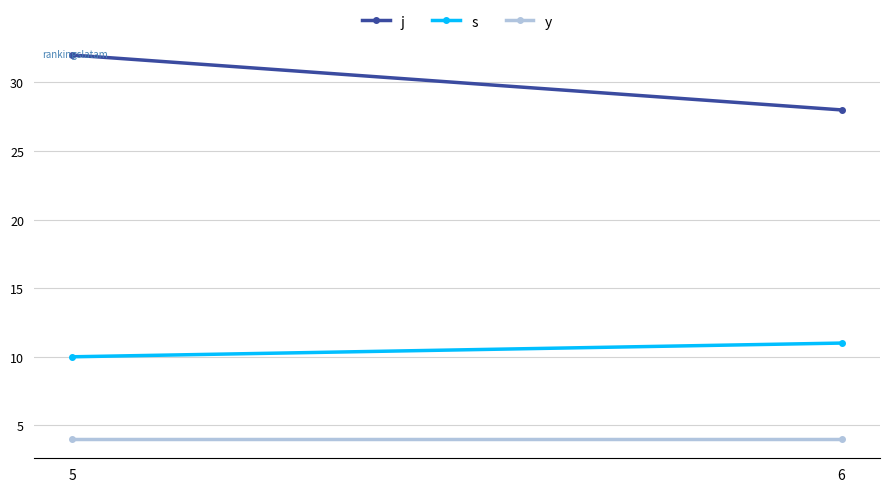

Which series has the largest total across all categories?

j